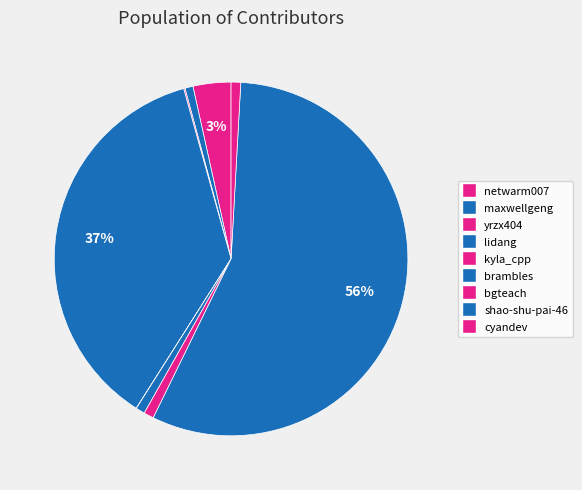

To the nearest percent, what is the difference between the largest and smallest slice percentages?

56%